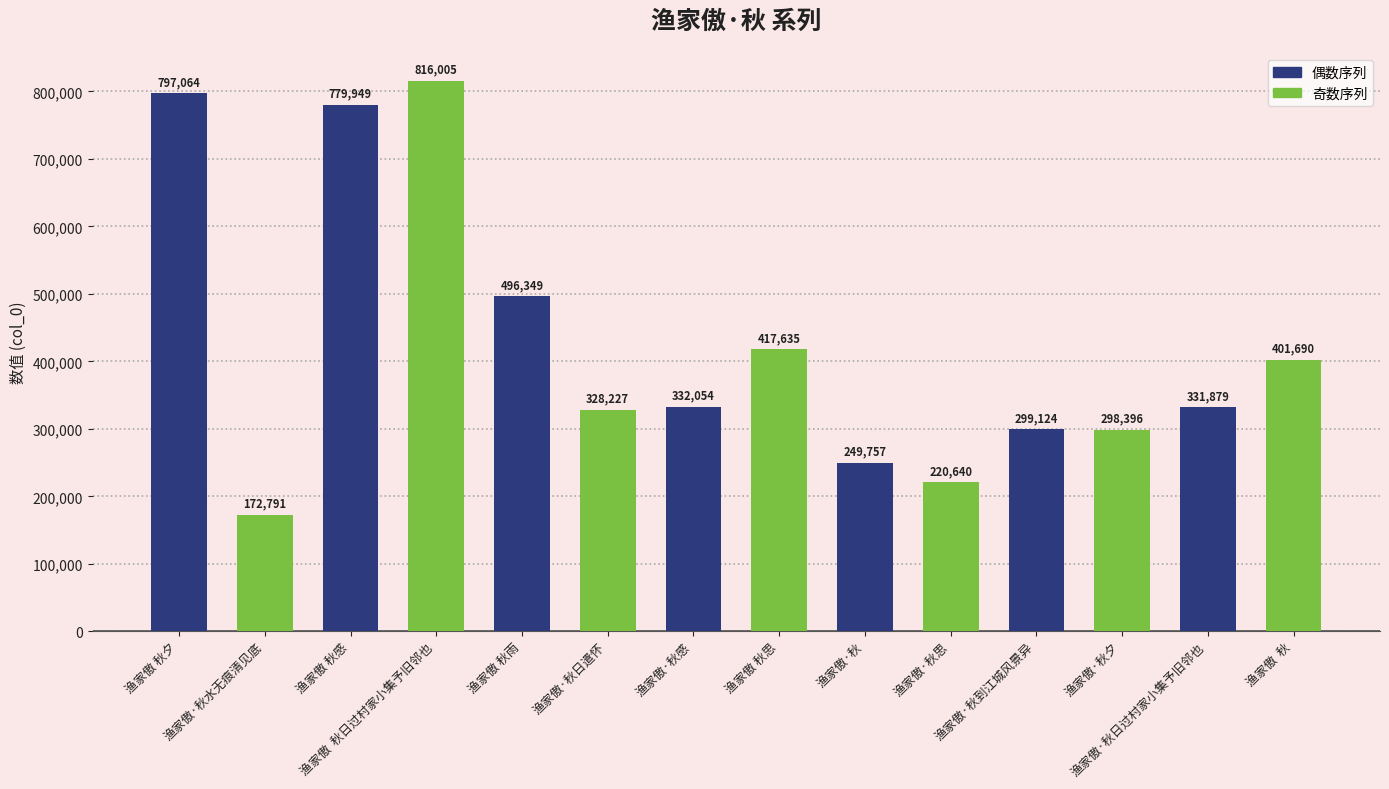

The value at 渔家傲  秋日过村家小集予旧邻也 is 816005. True or false?

True